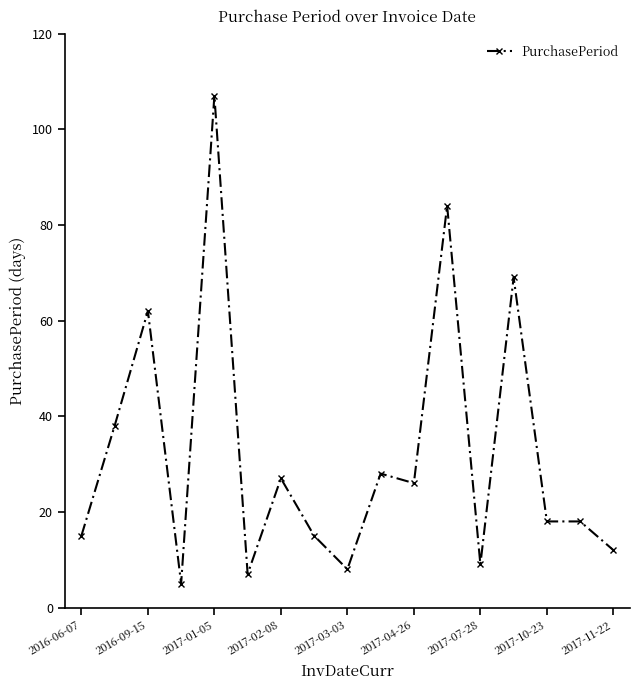

True or false: the data has more than 2 interior local peaks.

True